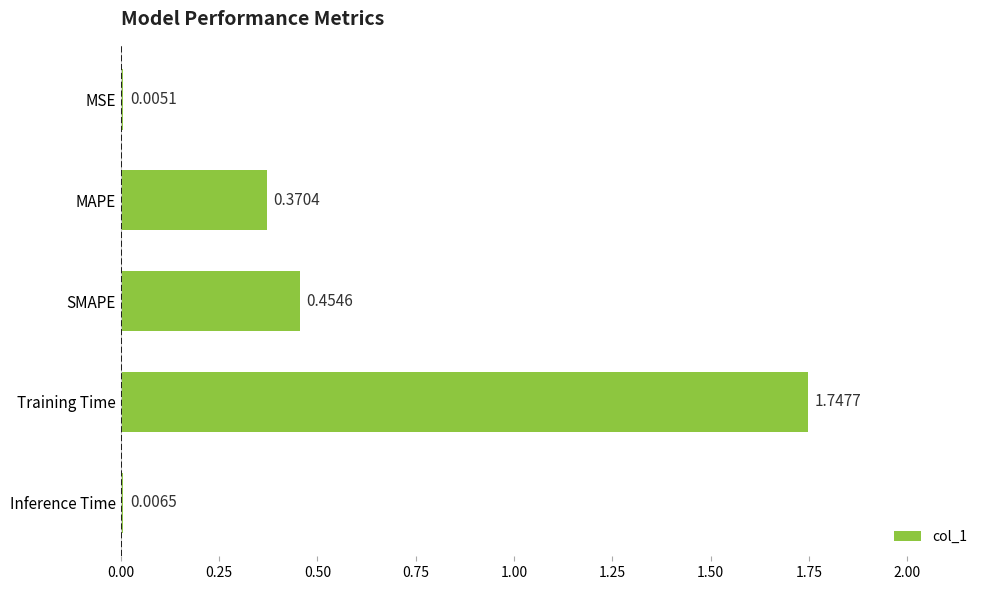

What is the sum of all values?

2.6